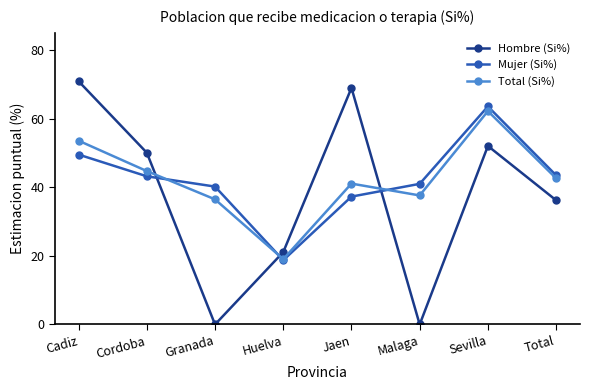

Rank the series at Jaen from highest to lowest value.

Hombre (Si%), Total (Si%), Mujer (Si%)